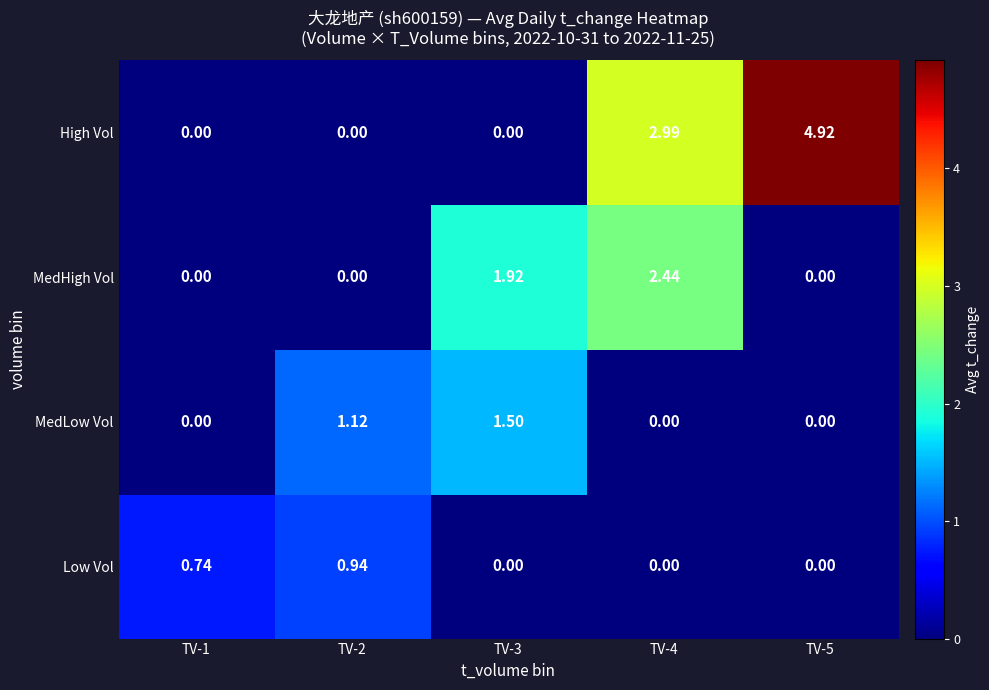

List the series in order of their peak value, highest first.

High Vol, MedHigh Vol, MedLow Vol, Low Vol